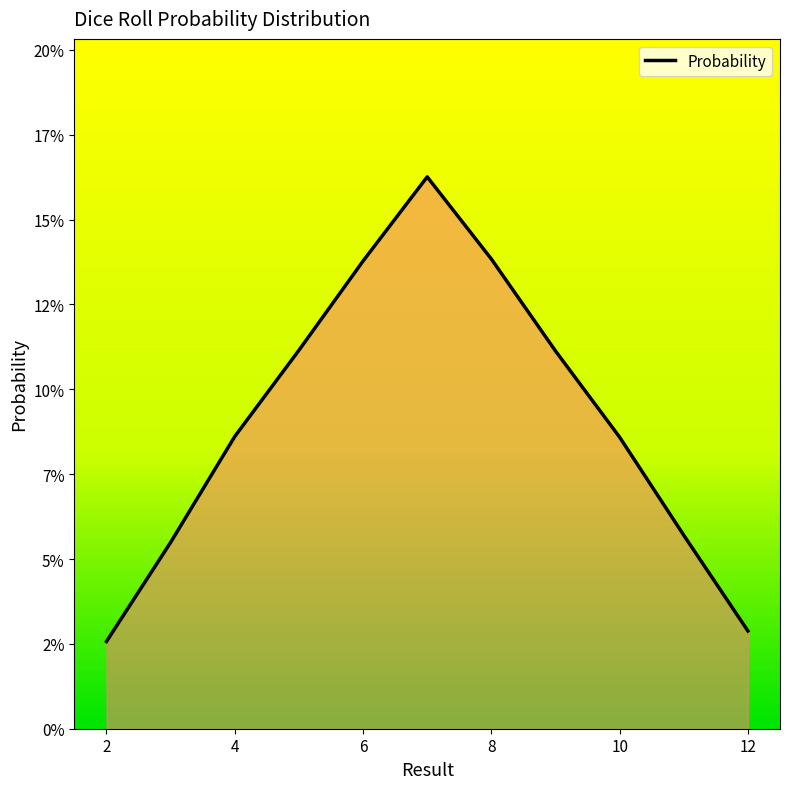

Is this an area chart (filled region under the line)?

Yes